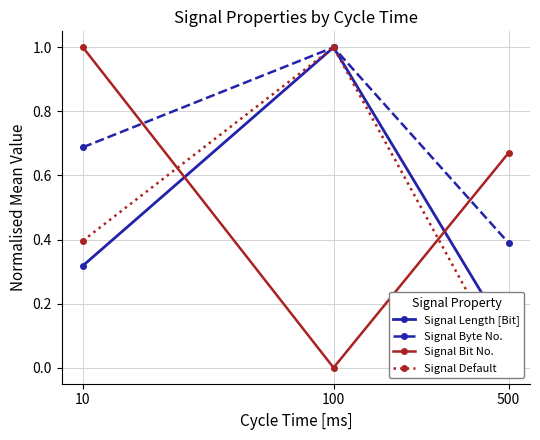

Which series has the largest range (max minus min)?

Signal Bit No.